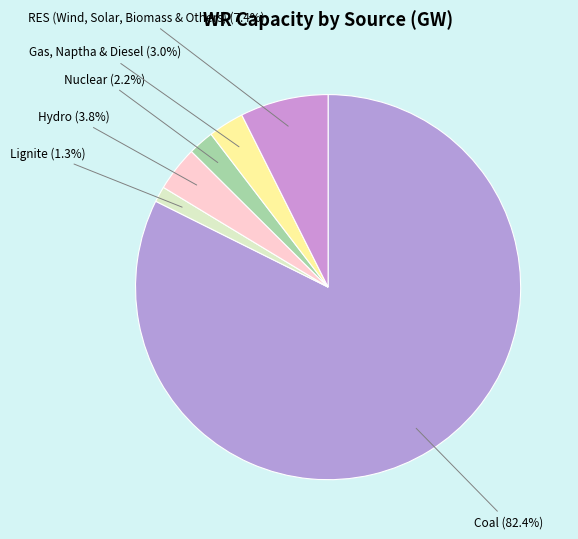

How many slices are in this pie chart?

6